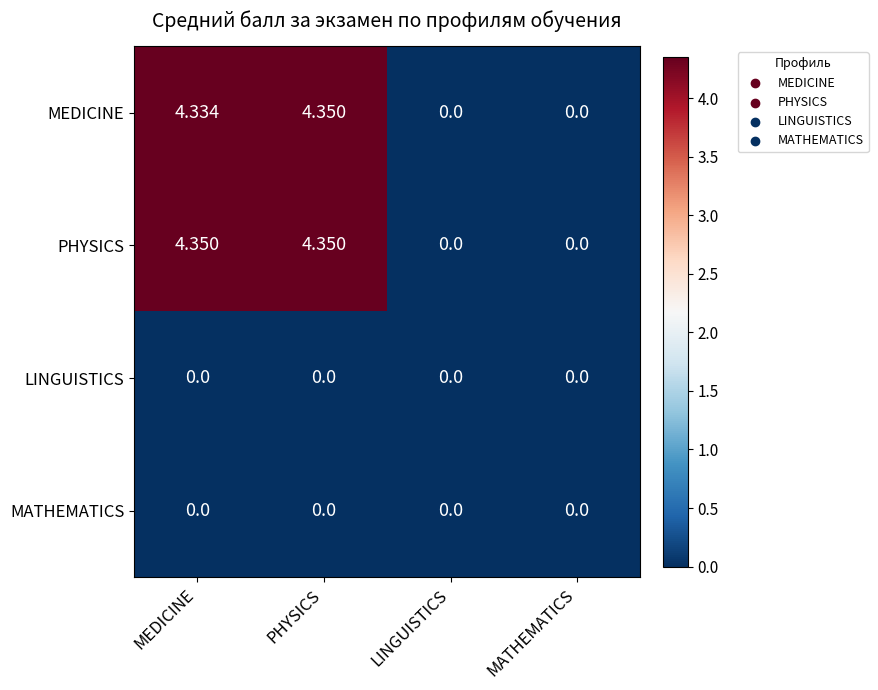

Which series has the largest total across all categories?

PHYSICS